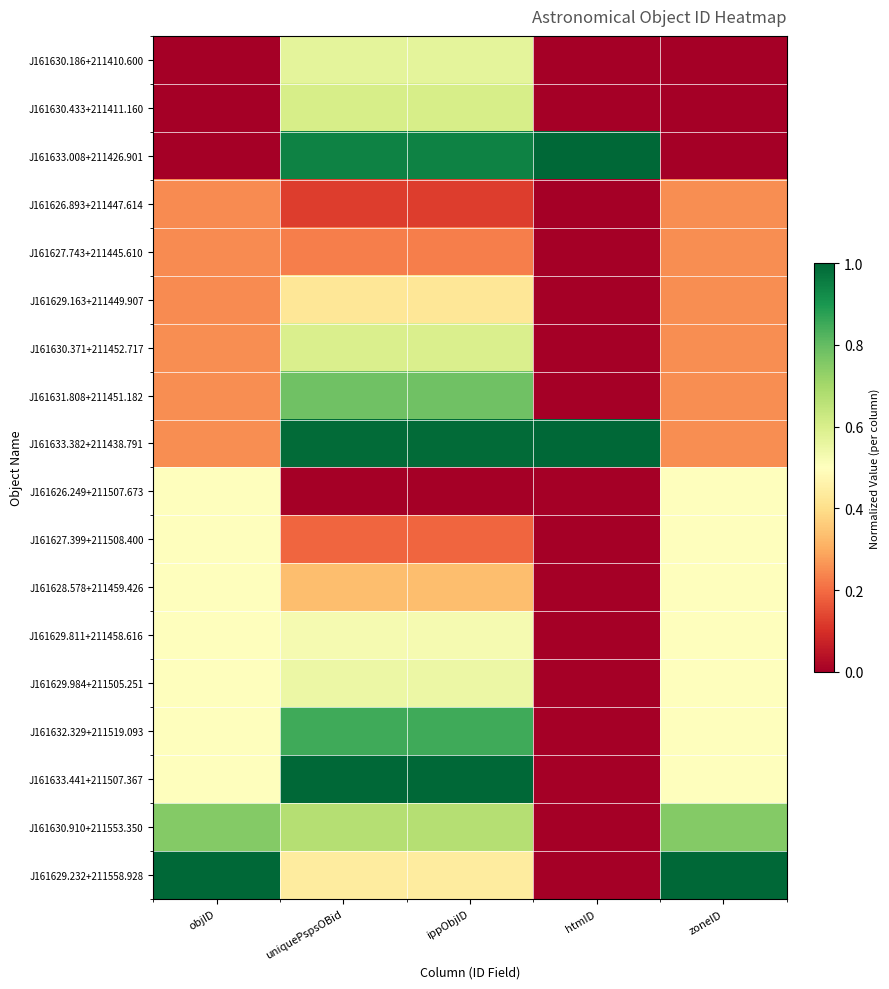

Reading left to right, what are all the values shown in this chart?

J161630.186+211410.600: objID=0.0	uniquePspsOBid=0.6	ippObjID=0.6	htmID=0.0	zoneID=0.0
J161630.433+211411.160: objID=0.0	uniquePspsOBid=0.6	ippObjID=0.6	htmID=0.0	zoneID=0.0
J161633.008+211426.901: objID=0.0	uniquePspsOBid=0.9	ippObjID=0.9	htmID=1.0	zoneID=0.0
J161626.893+211447.614: objID=0.2	uniquePspsOBid=0.1	ippObjID=0.1	htmID=0.0	zoneID=0.2
J161627.743+211445.610: objID=0.2	uniquePspsOBid=0.2	ippObjID=0.2	htmID=0.0	zoneID=0.2
J161629.163+211449.907: objID=0.2	uniquePspsOBid=0.4	ippObjID=0.4	htmID=0.0	zoneID=0.2
J161630.371+211452.717: objID=0.3	uniquePspsOBid=0.6	ippObjID=0.6	htmID=0.0	zoneID=0.2
J161631.808+211451.182: objID=0.3	uniquePspsOBid=0.8	ippObjID=0.8	htmID=0.0	zoneID=0.2
J161633.382+211438.791: objID=0.3	uniquePspsOBid=1.0	ippObjID=1.0	htmID=1.0	zoneID=0.2
J161626.249+211507.673: objID=0.5	uniquePspsOBid=0.0	ippObjID=0.0	htmID=0.0	zoneID=0.5
J161627.399+211508.400: objID=0.5	uniquePspsOBid=0.2	ippObjID=0.2	htmID=0.0	zoneID=0.5
J161628.578+211459.426: objID=0.5	uniquePspsOBid=0.3	ippObjID=0.3	htmID=0.0	zoneID=0.5
J161629.811+211458.616: objID=0.5	uniquePspsOBid=0.5	ippObjID=0.5	htmID=0.0	zoneID=0.5
J161629.984+211505.251: objID=0.5	uniquePspsOBid=0.5	ippObjID=0.5	htmID=0.0	zoneID=0.5
J161632.329+211519.093: objID=0.5	uniquePspsOBid=0.9	ippObjID=0.9	htmID=0.0	zoneID=0.5
J161633.441+211507.367: objID=0.5	uniquePspsOBid=1.0	ippObjID=1.0	htmID=0.0	zoneID=0.5
J161630.910+211553.350: objID=0.8	uniquePspsOBid=0.7	ippObjID=0.7	htmID=0.0	zoneID=0.8
J161629.232+211558.928: objID=1.0	uniquePspsOBid=0.4	ippObjID=0.4	htmID=0.0	zoneID=1.0